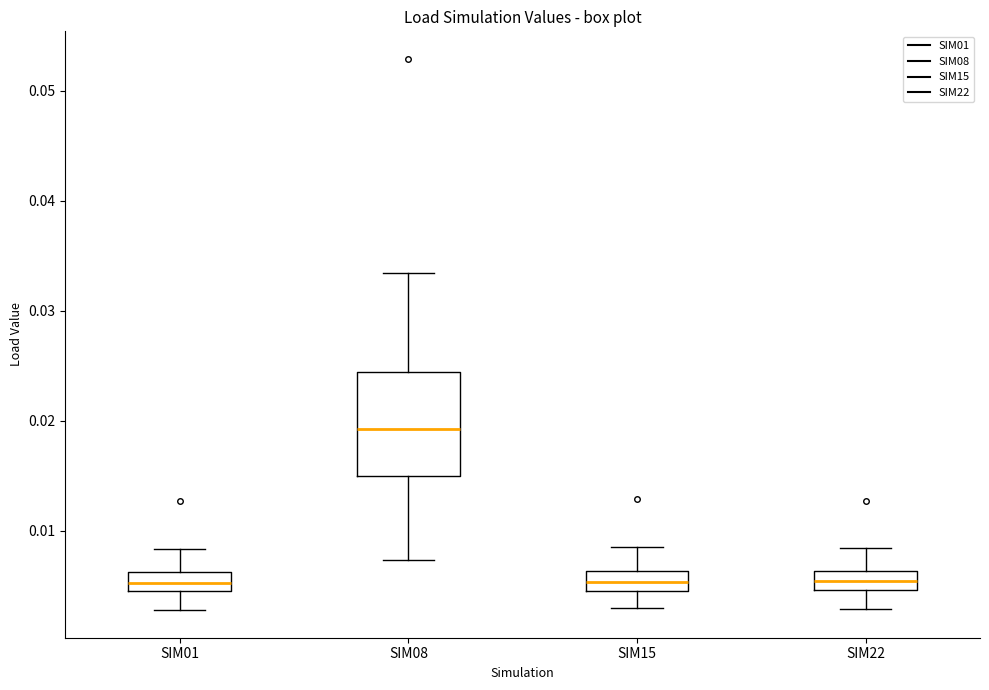

Reading left to right, read every box against the y-axis: the position of its median line, the range the box covers, and the ends of its whiskers. The values are not printed on the chart, so give them approximately, as read against the axis.

SIM01: median 0.005 (inside the box), box 0.005 to 0.006, whiskers 0.003 to 0.008
SIM08: median 0.019, box 0.015 to 0.024, whiskers 0.007 to 0.033
SIM15: median 0.005 (inside the box), box 0.005 to 0.006, whiskers 0.003 to 0.008
SIM22: median 0.005 (inside the box), box 0.005 to 0.006, whiskers 0.003 to 0.008